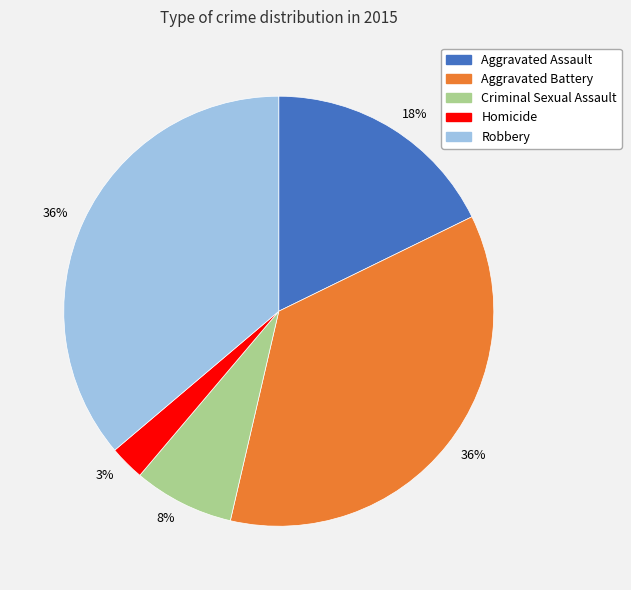

The Aggravated Assault slice represents 27% of the pie. True or false?

False